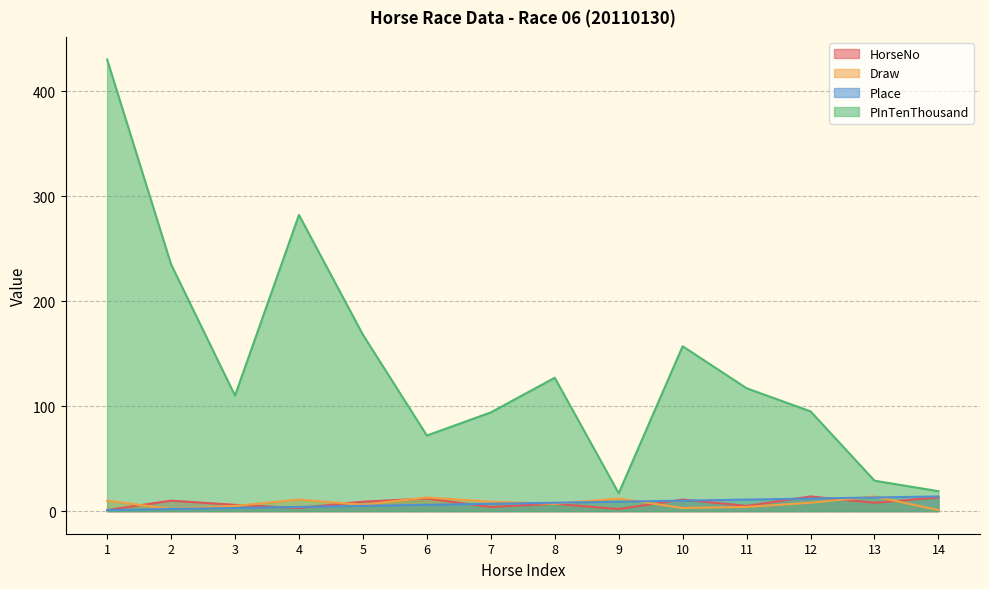

Where do Place and HorseNo first cross each other?

3 and 4